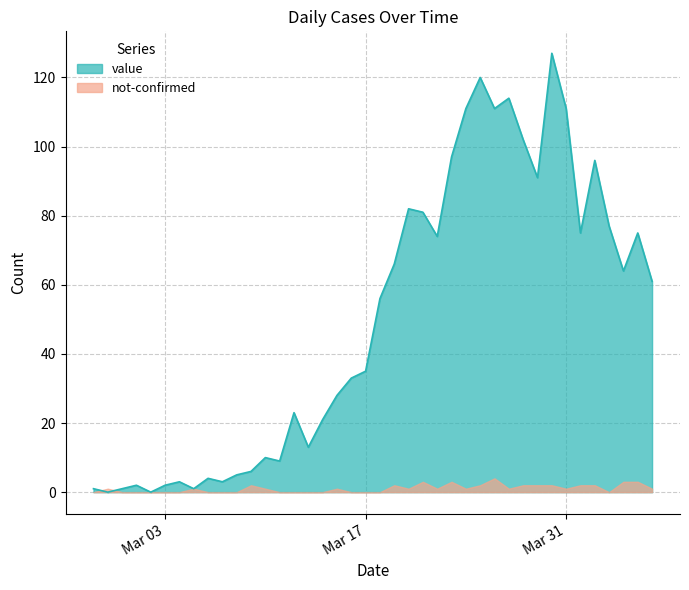

True or false: the data shows 111 at 2020-03-24.

True